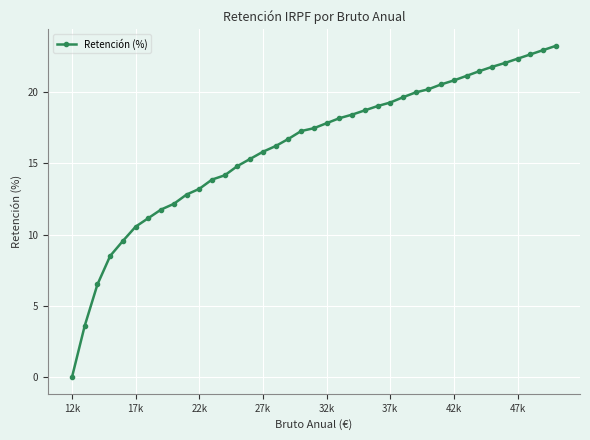

How many distinct data groups are displayed?

1